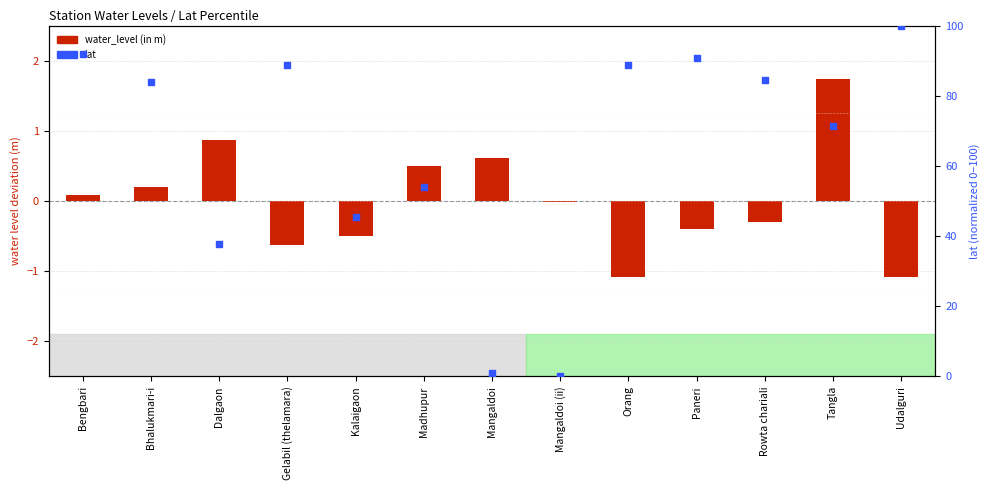

At which category is the sum across all series the highest?

Udalguri